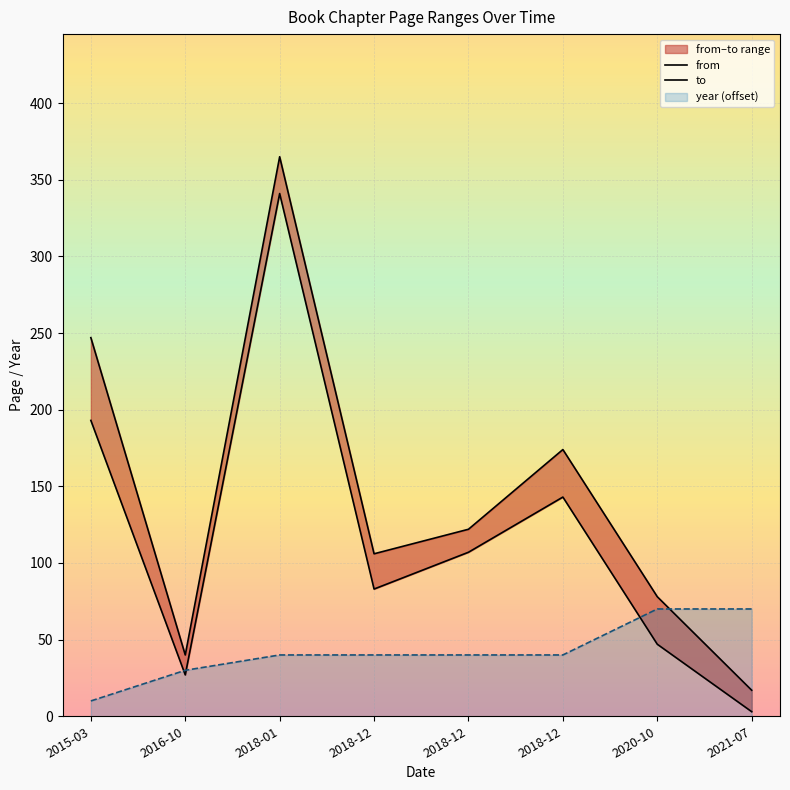

Where is the first local minimum for from?

2016-10